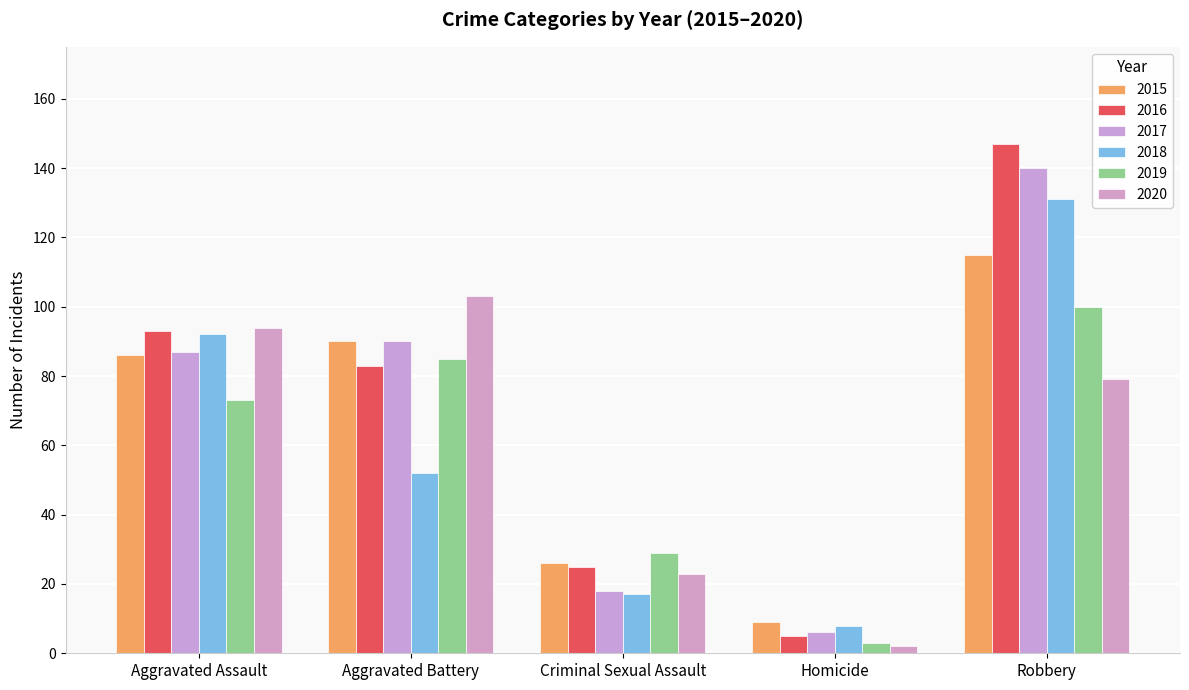

What is the total value across all series at Homicide?

33